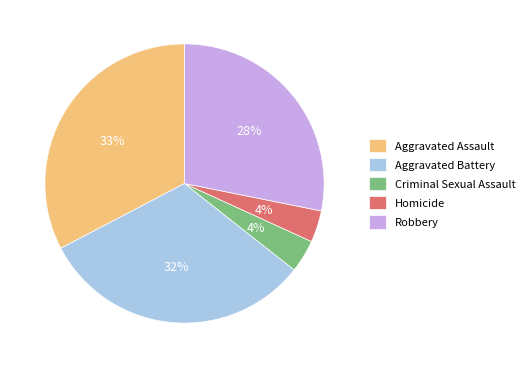

Is Aggravated Battery the majority of the pie?

No